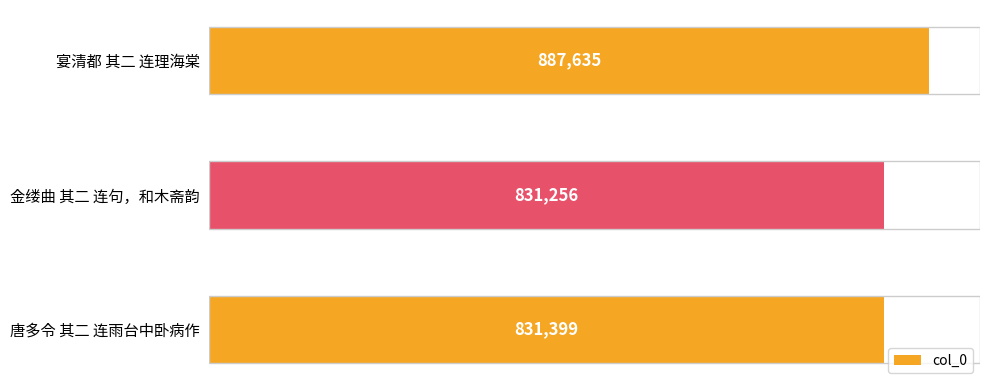

What is the minimum value shown in the chart?

831256